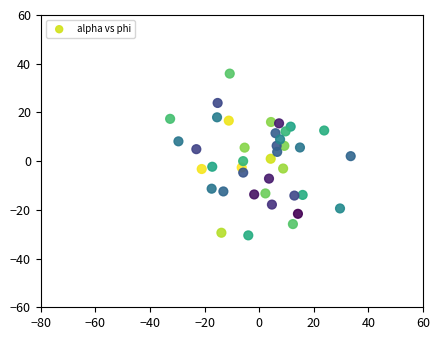

What is the range of Y values (max minus min)?

66.4